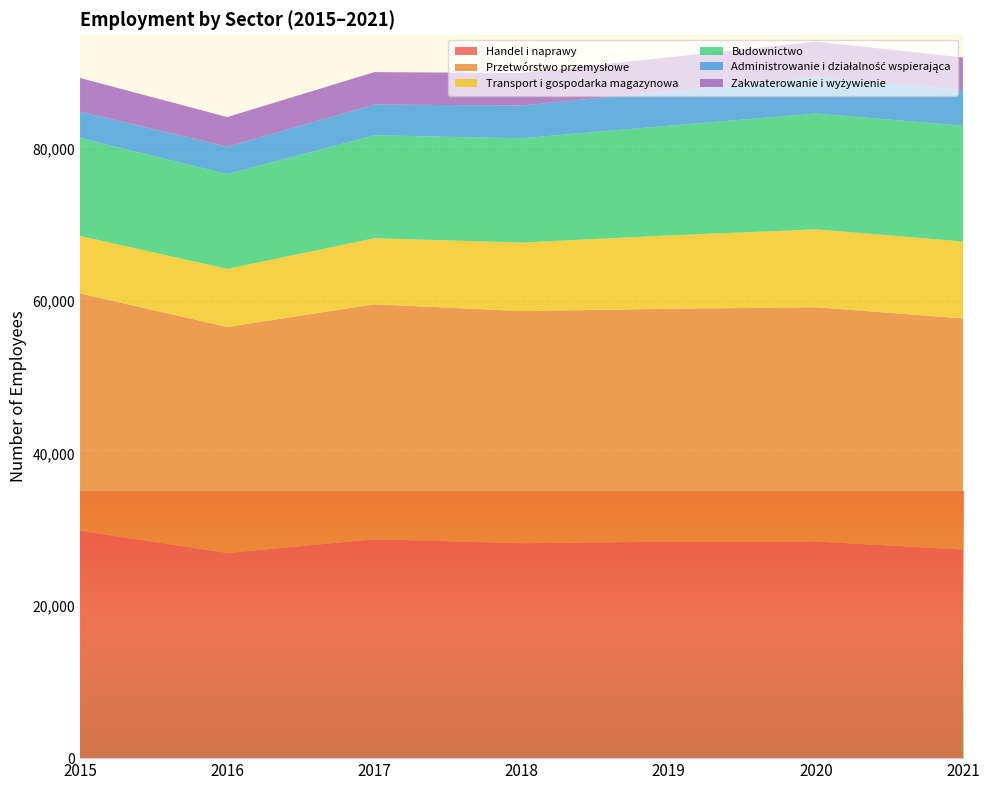

Reading right to left, list all the values displayed in this chart.

Handel i naprawy: 2021=27371	2020=28429	2019=28406	2018=28200	2017=28722	2016=26925	2015=29830
Przetwórstwo przemysłowe: 2021=30335	2020=30747	2019=30565	2018=30473	2017=30842	2016=29662	2015=31157
Transport i gospodarka magazynowa: 2021=10098	2020=10221	2019=9628	2018=8991	2017=8671	2016=7627	2015=7551
Budownictwo: 2021=15190	2020=15192	2019=14395	2018=13689	2017=13502	2016=12432	2015=12846
Administrowanie i działalność wspierająca: 2021=4674	2020=4782	2019=4540	2018=4301	2017=4040	2016=3612	2015=3468
Zakwaterowanie i wyżywienie: 2021=4291	2020=4666	2019=4447	2018=4259	2017=4259	2016=3881	2015=4413